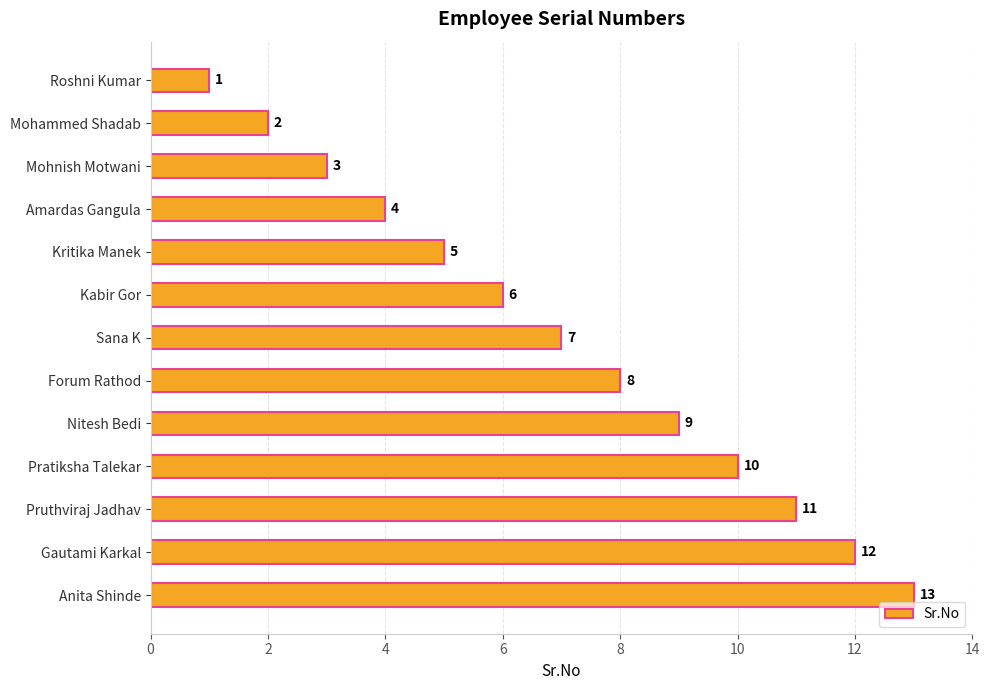

What is the difference between the values at Roshni Kumar and Anita Shinde?

12